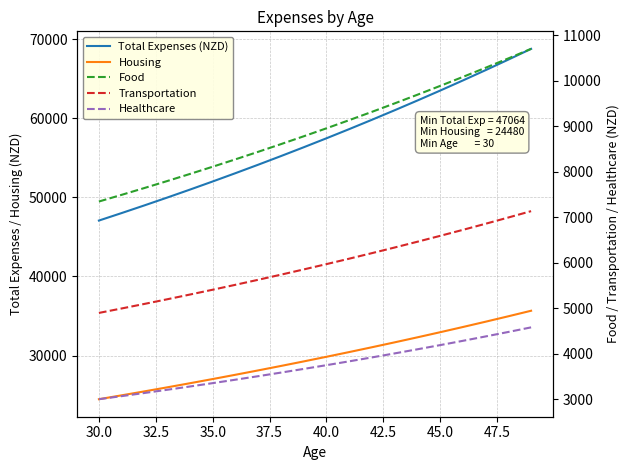

True or false: Food and Transportation cross at least once.

False